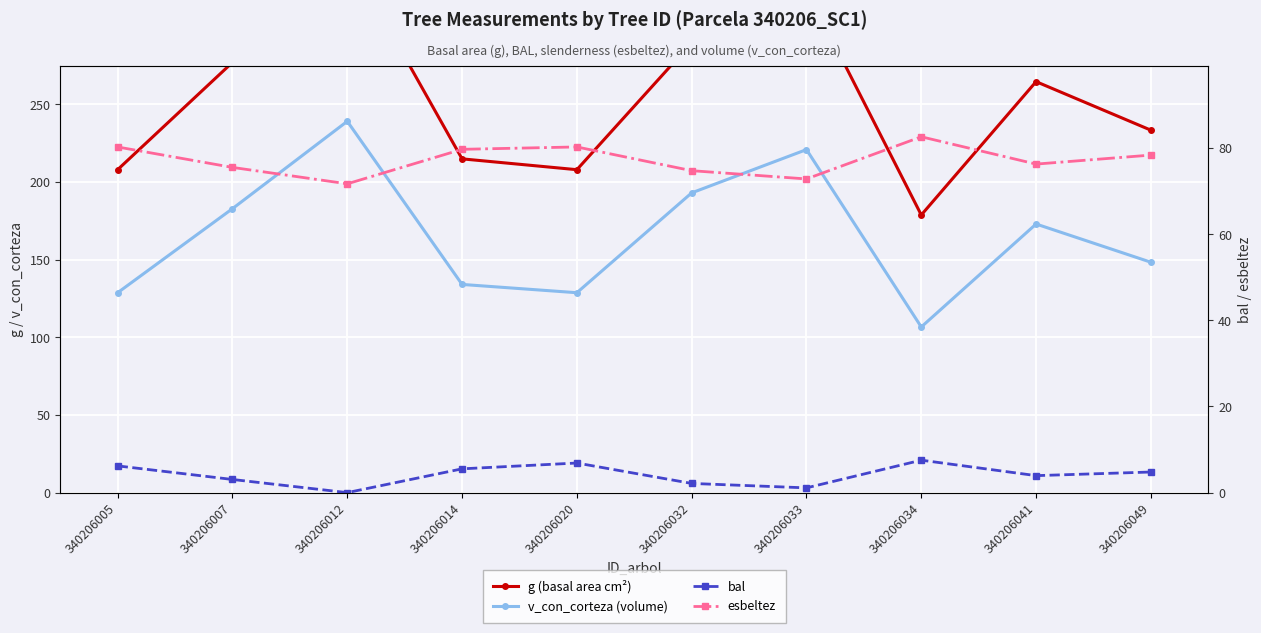

The esbeltez series shows 23.2 at 340206005. True or false?

False